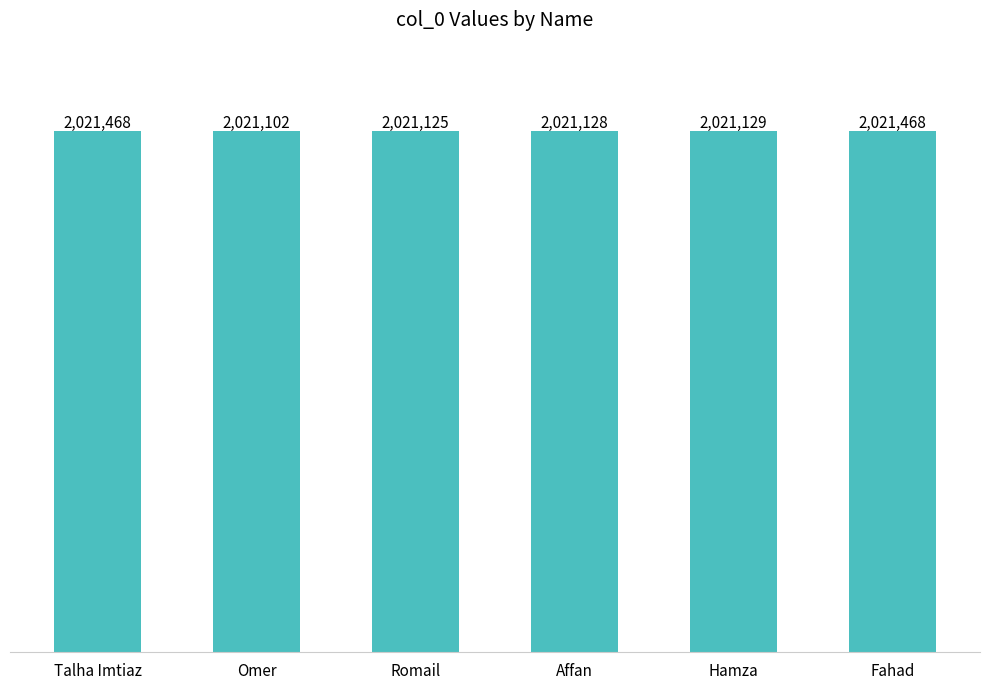

Does the chart contain any negative values?

No